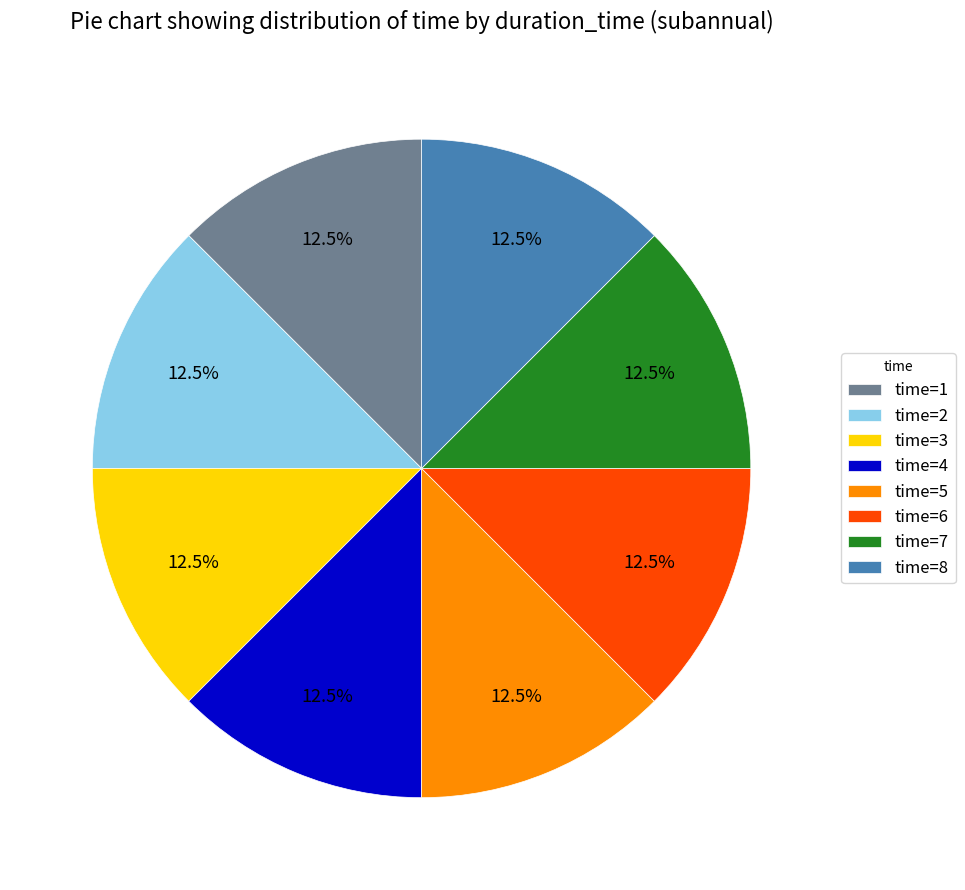

How many slices are in this pie chart?

8